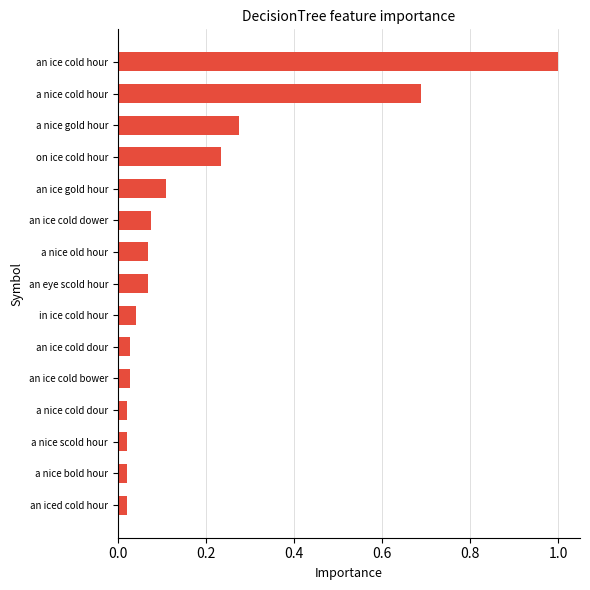

What is the label of the 8th bar from the bottom?

an eye scold hour